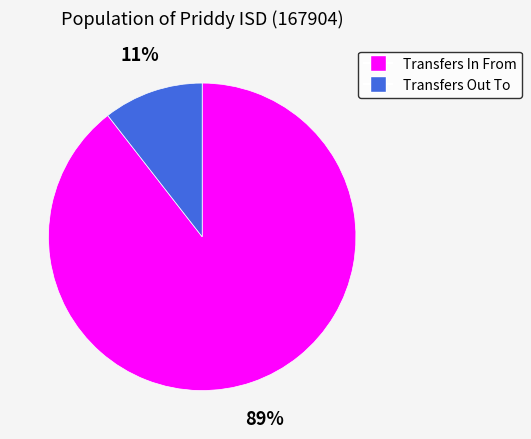

The Transfers Out To slice represents 23% of the pie. True or false?

False